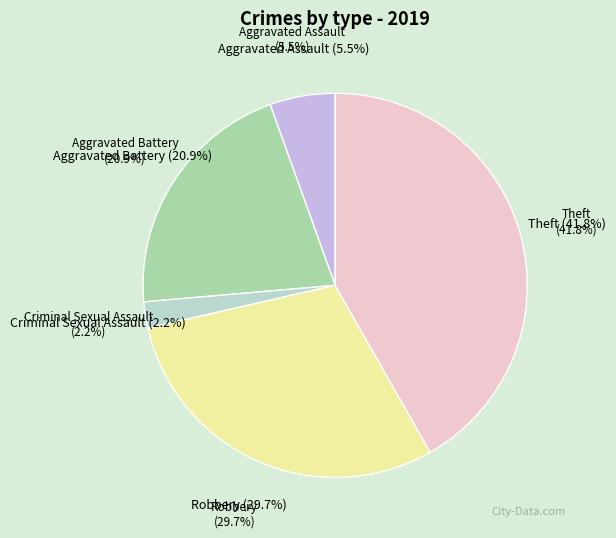

How many slices are in this pie chart?

5